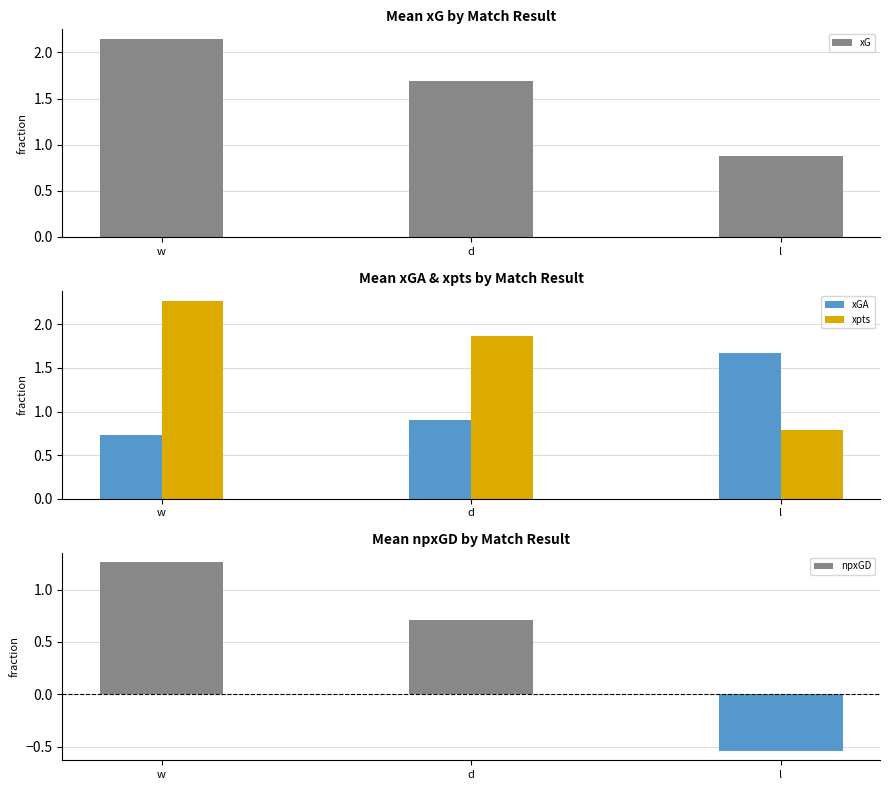

Which series has the widest spread of values?

npxGD